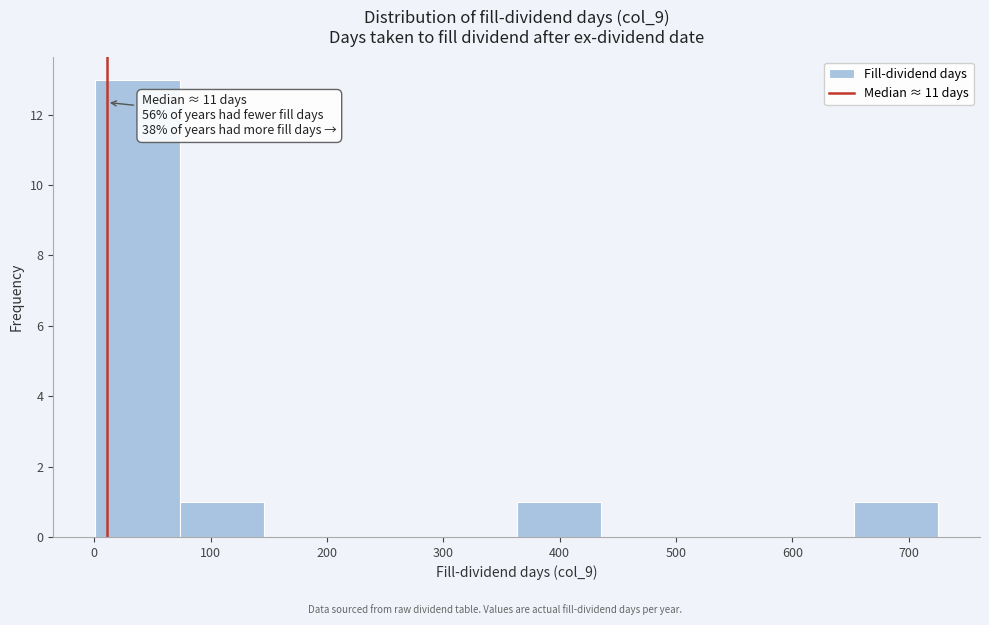

Over which range of the x-axis is the bar tallest?

0 to 70